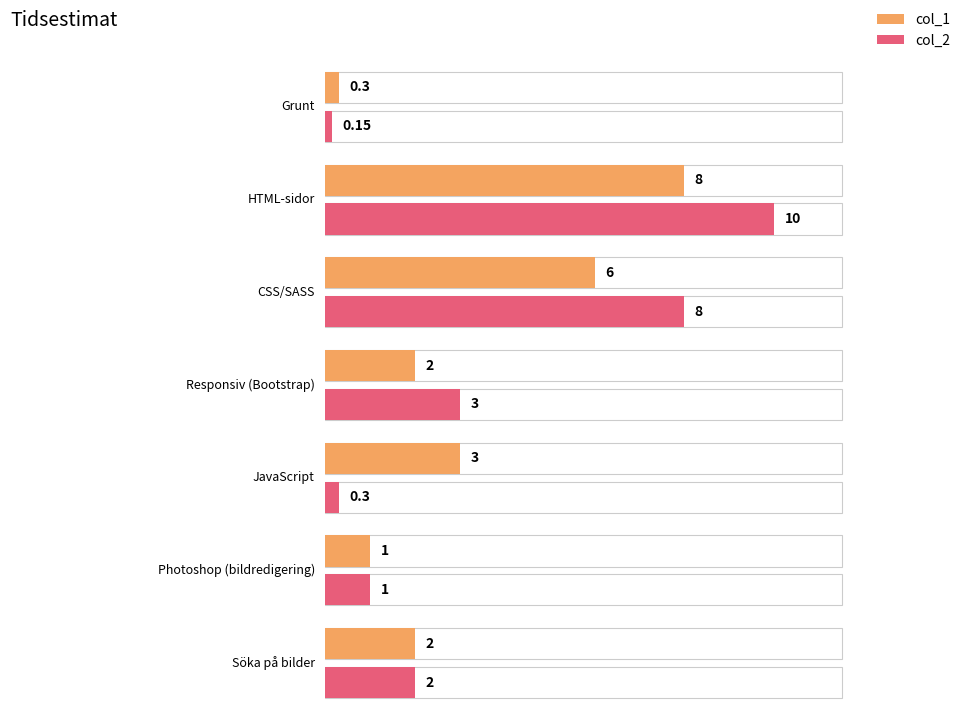

What is the difference between the col_1 values at Photoshop (bildredigering) and JavaScript?

2.0